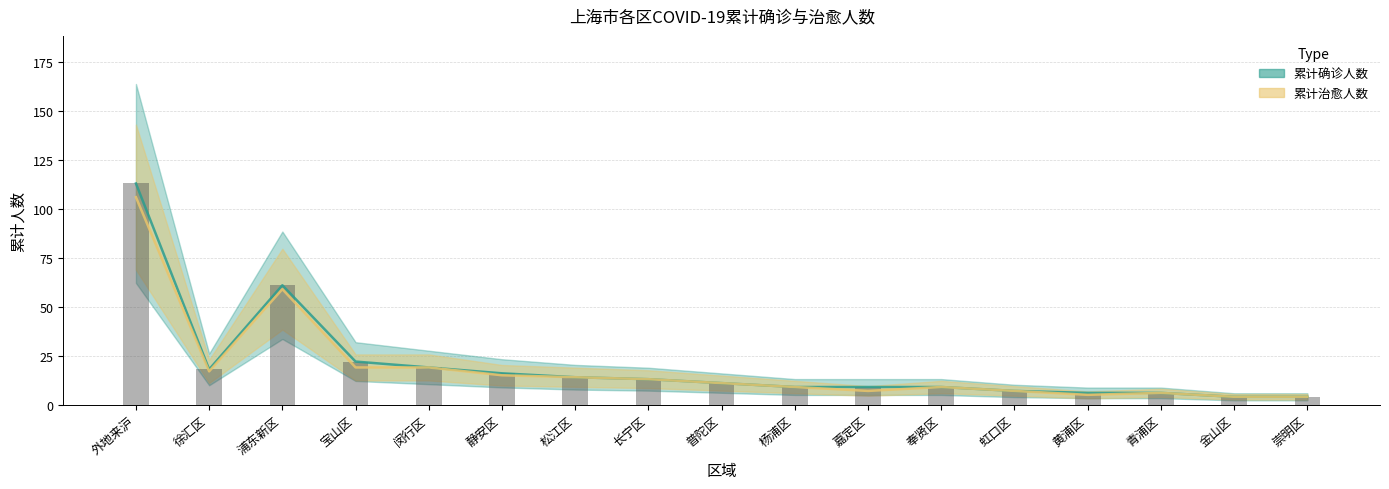

What position from the left is 闵行区?

5